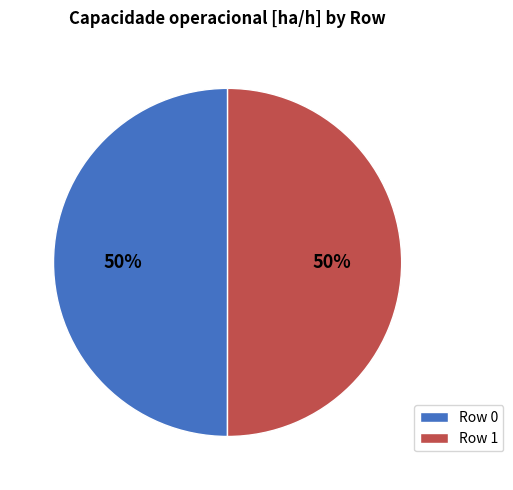

To the nearest percent, what is the average slice percentage?

50%